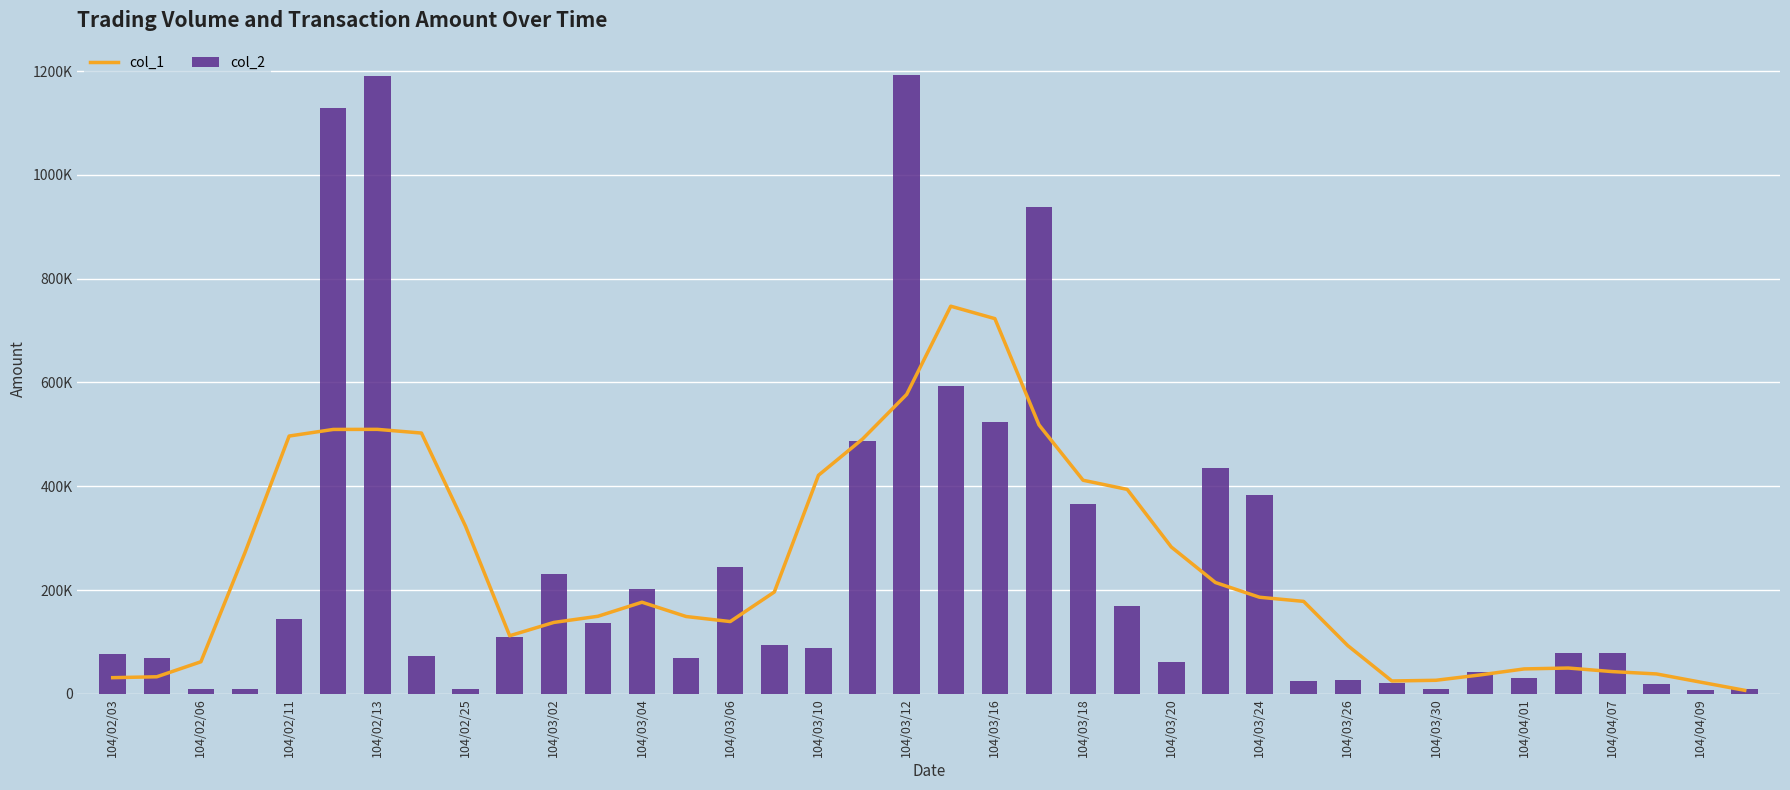

Between 104/03/18 and 104/04/01, which series saw the biggest shift?

col_1